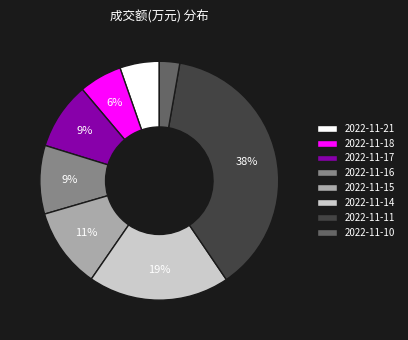

Between 2022-11-21 and 2022-11-16, which is larger?

2022-11-16